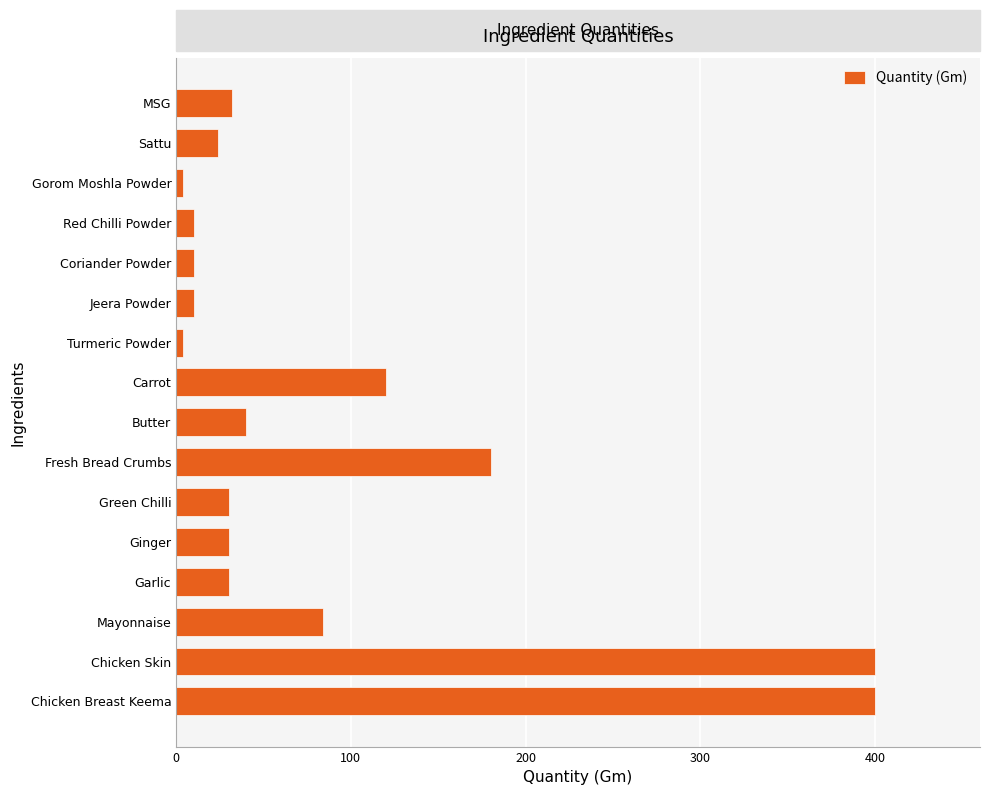

What is the difference between the second highest and minimum values?

396